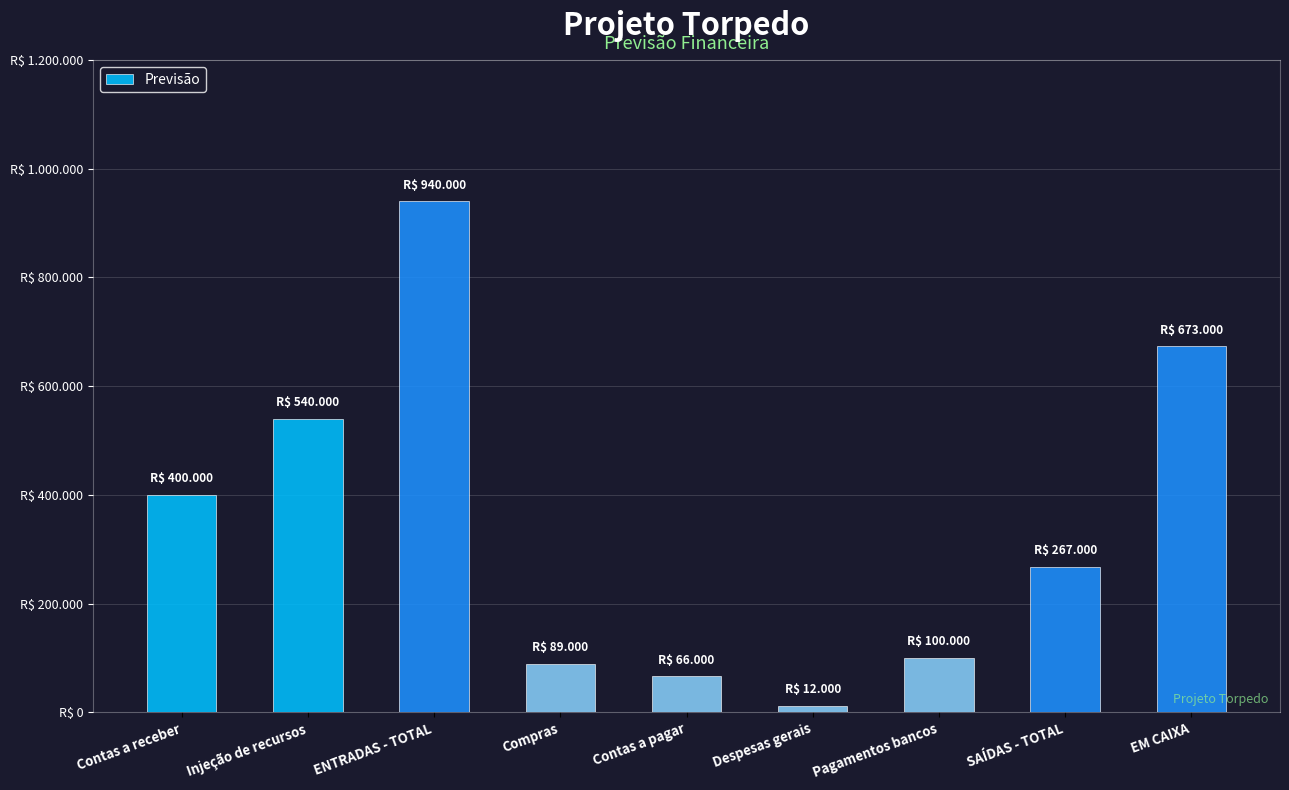

Are the bars horizontal?

No